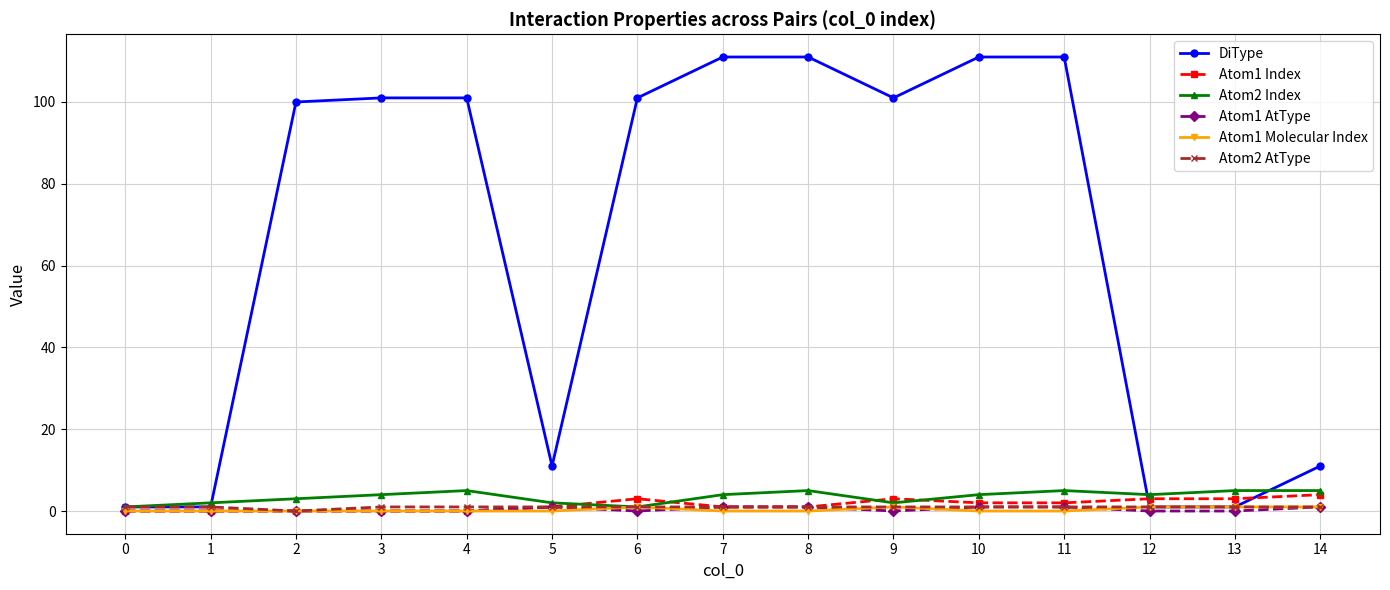

What is the approximate value of Atom1 Index at 6?

3